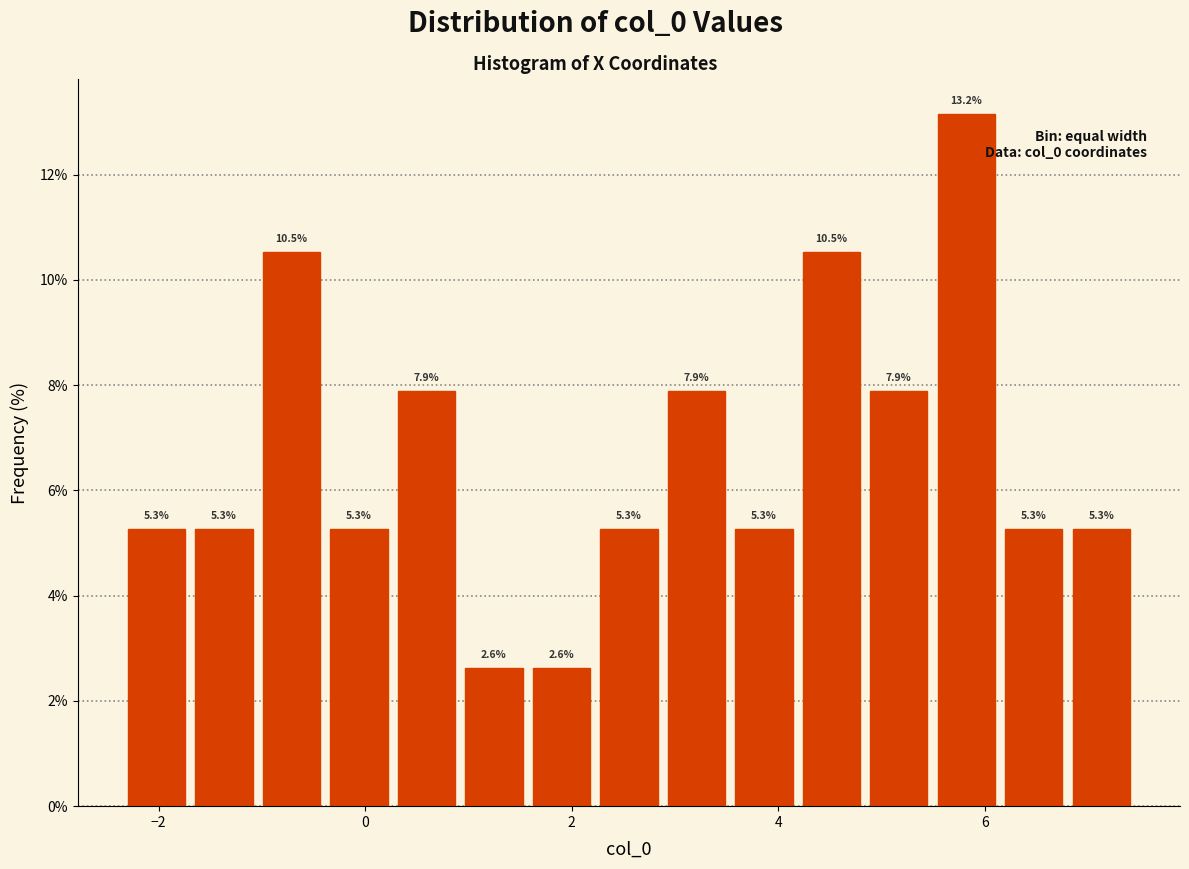

Around what value on the x-axis is the tallest bar? Give the approximate position of its centre, as read against the axis.

5.8